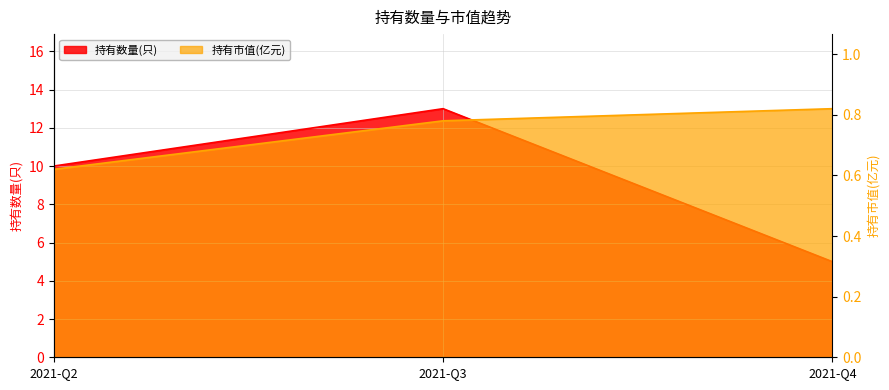

What is the difference between the 持有数量(只) values at 2021-Q3 and 2021-Q4?

8.0